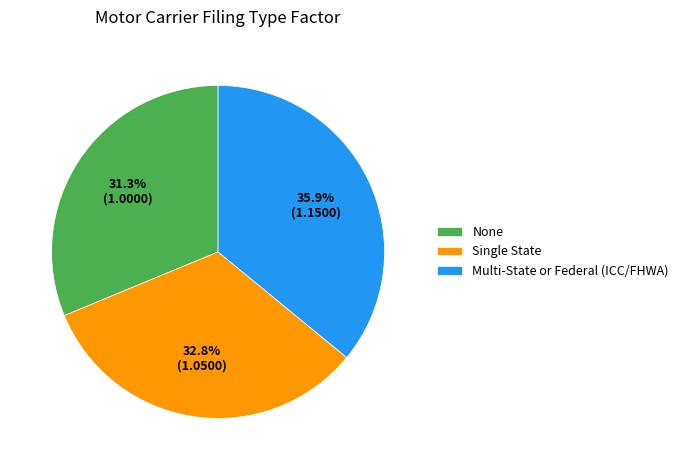

Rank the categories by value from highest to lowest.

Multi-State or Federal (ICC/FHWA), Single State, None